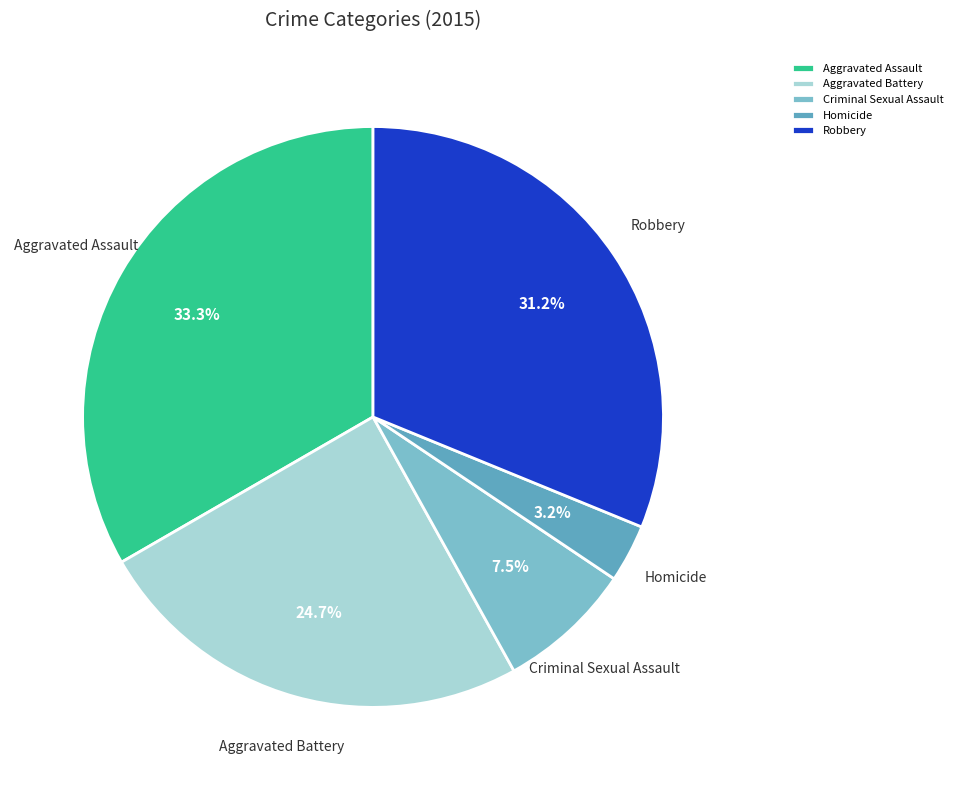

To the nearest percent, what is the average slice percentage?

20%